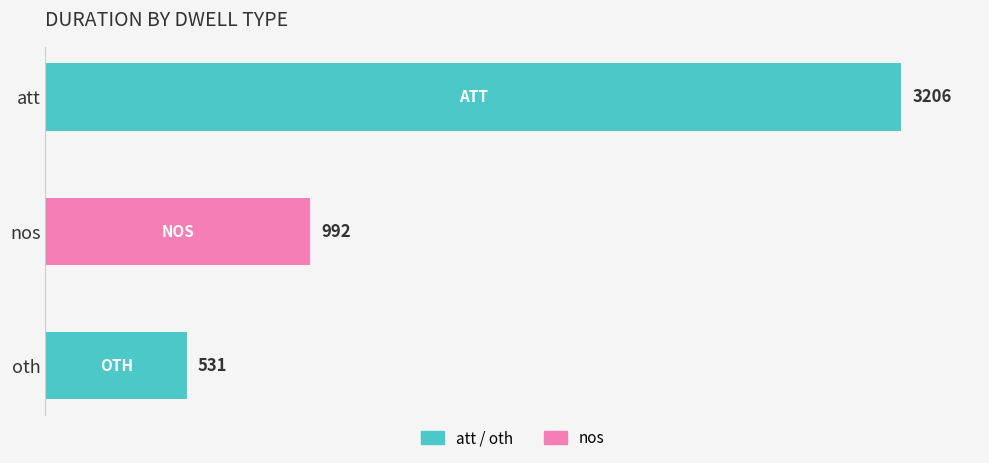

What is the ratio of the value at nos to the value at att?

0.3